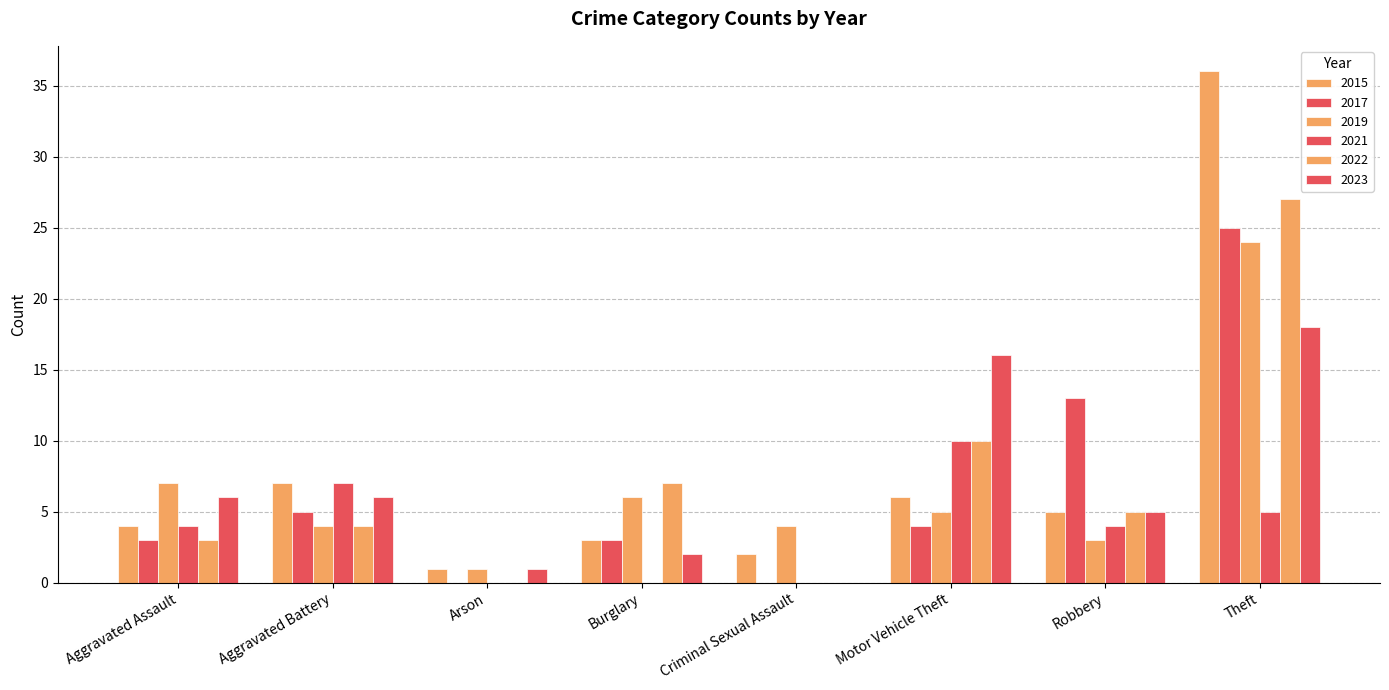

Reading left to right, list all the values displayed in this chart.

2015: Aggravated Assault=4	Aggravated Battery=7	Arson=1	Burglary=3	Criminal Sexual Assault=2	Motor Vehicle Theft=6	Robbery=5	Theft=36
2017: Aggravated Assault=3	Aggravated Battery=5	Arson=0	Burglary=3	Criminal Sexual Assault=0	Motor Vehicle Theft=4	Robbery=13	Theft=25
2019: Aggravated Assault=7	Aggravated Battery=4	Arson=1	Burglary=6	Criminal Sexual Assault=4	Motor Vehicle Theft=5	Robbery=3	Theft=24
2021: Aggravated Assault=4	Aggravated Battery=7	Arson=0	Burglary=0	Criminal Sexual Assault=0	Motor Vehicle Theft=10	Robbery=4	Theft=5
2022: Aggravated Assault=3	Aggravated Battery=4	Arson=0	Burglary=7	Criminal Sexual Assault=0	Motor Vehicle Theft=10	Robbery=5	Theft=27
2023: Aggravated Assault=6	Aggravated Battery=6	Arson=1	Burglary=2	Criminal Sexual Assault=0	Motor Vehicle Theft=16	Robbery=5	Theft=18